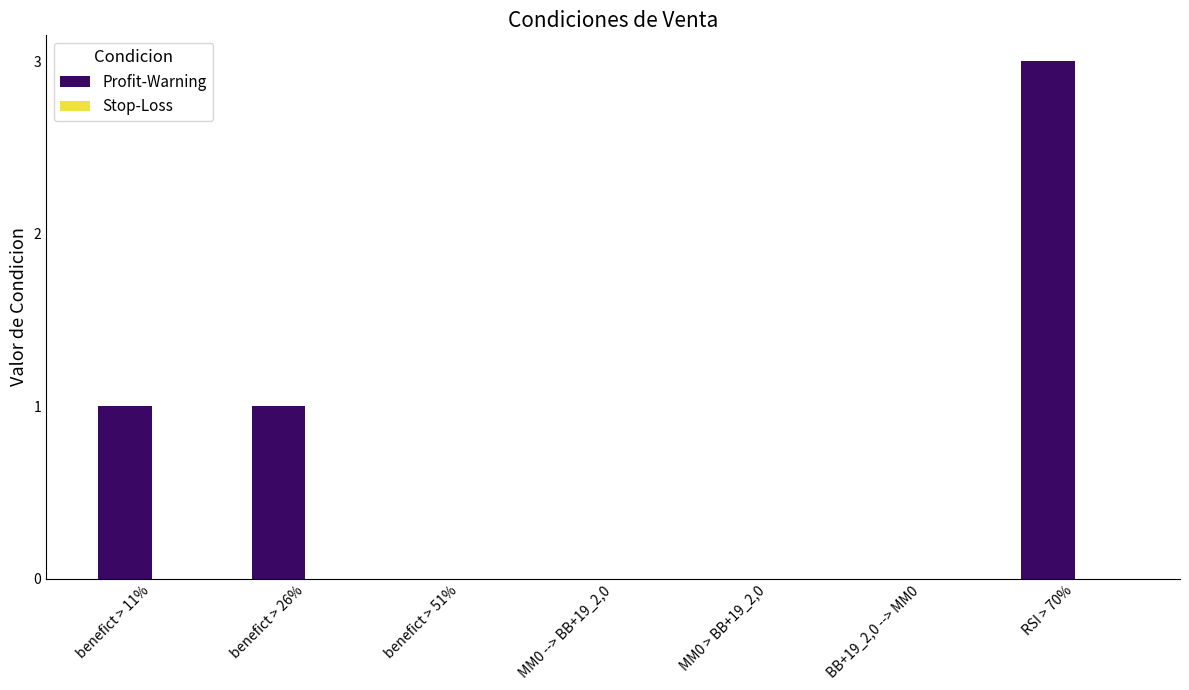

At which category does the chart reach its peak across all series?

RSI > 70%